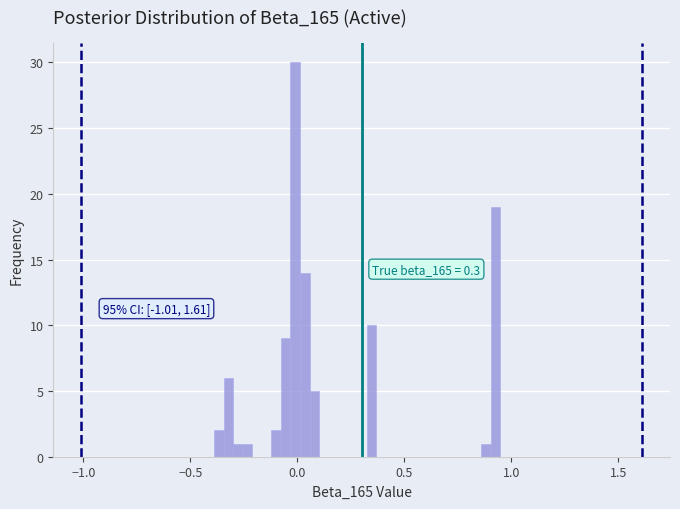

Read against the x-axis, roughly where is the centre of the tallest bar?

0.00